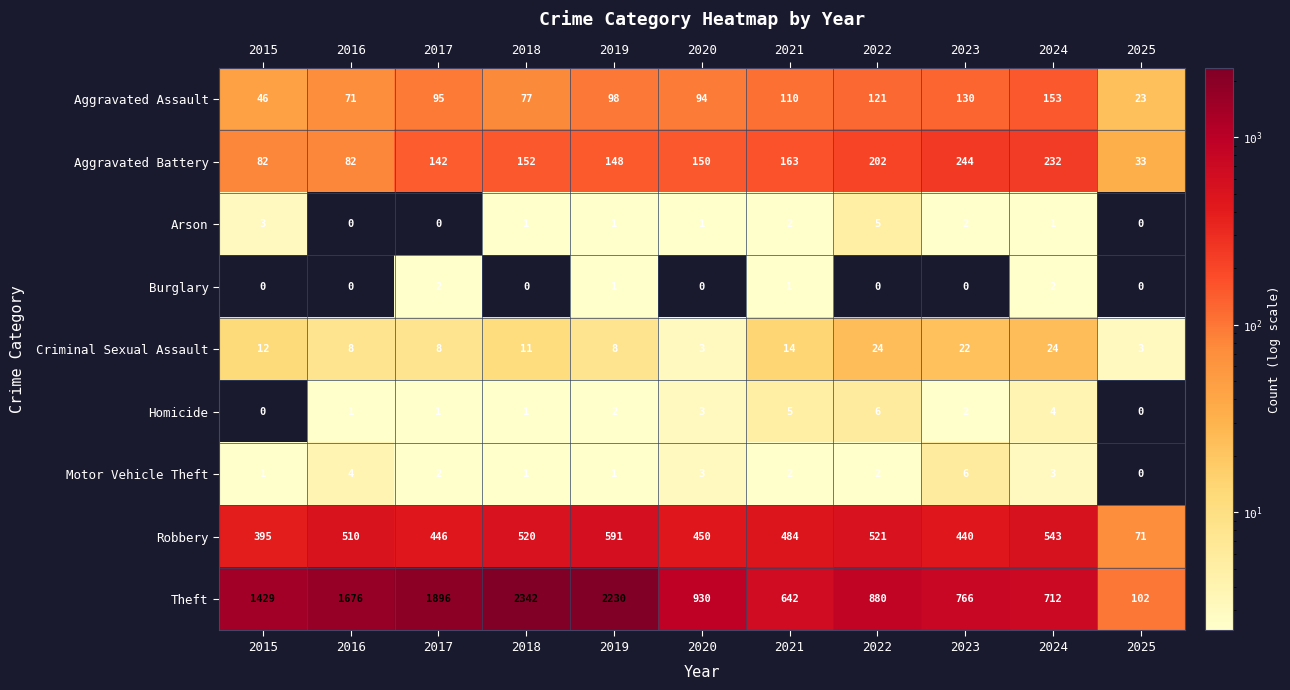

What is the total value across all series at 2016?

2352